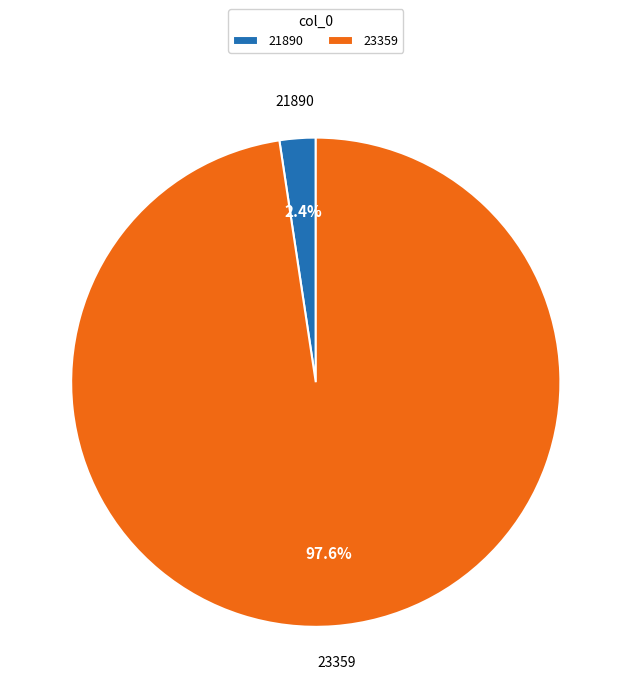

Combined, do 21890 and 23359 account for over 50%?

Yes